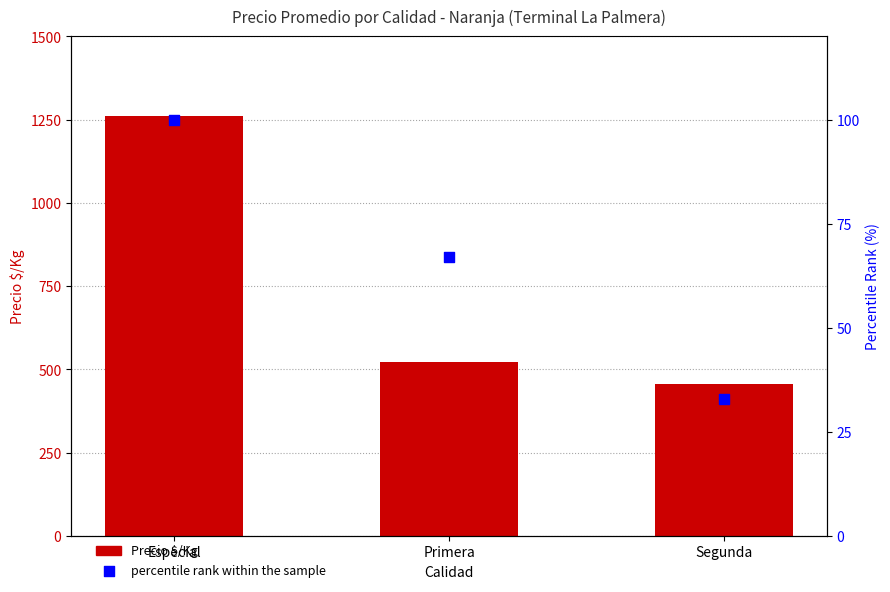

Which series has the largest Y range (max minus min)?

Precio $/Kg